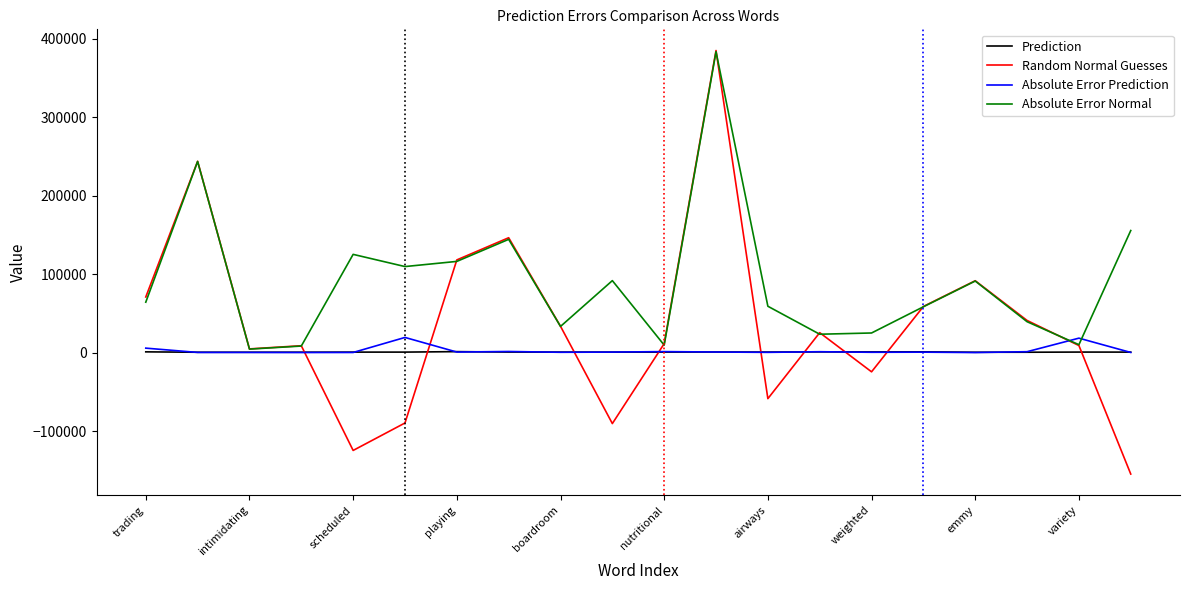

Which series has the widest spread of values?

Random Normal Guesses